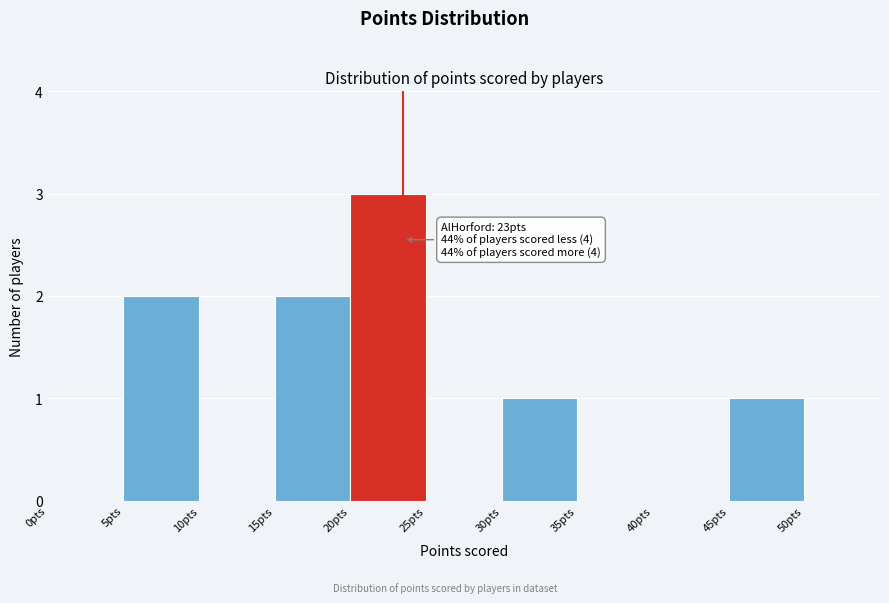

Which range on the x-axis has the tallest bar?

20 to 25